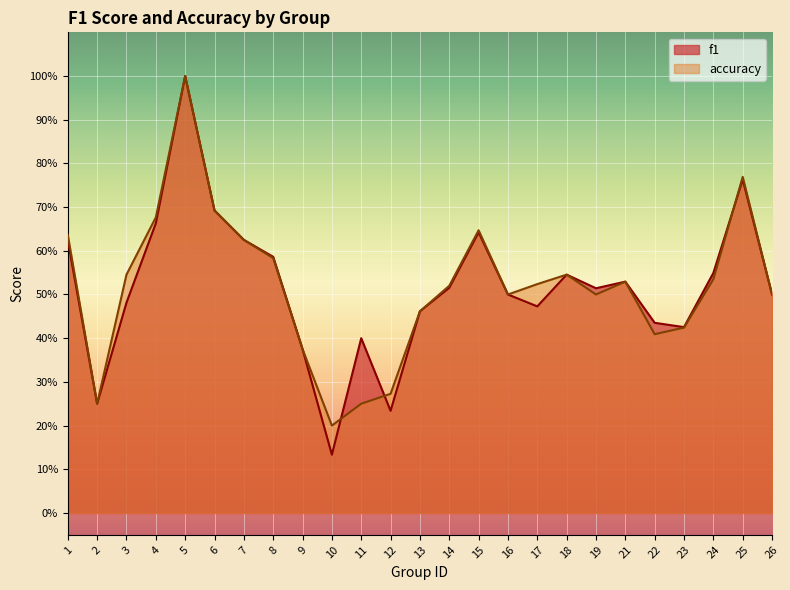

Which series has the largest total across all categories?

accuracy